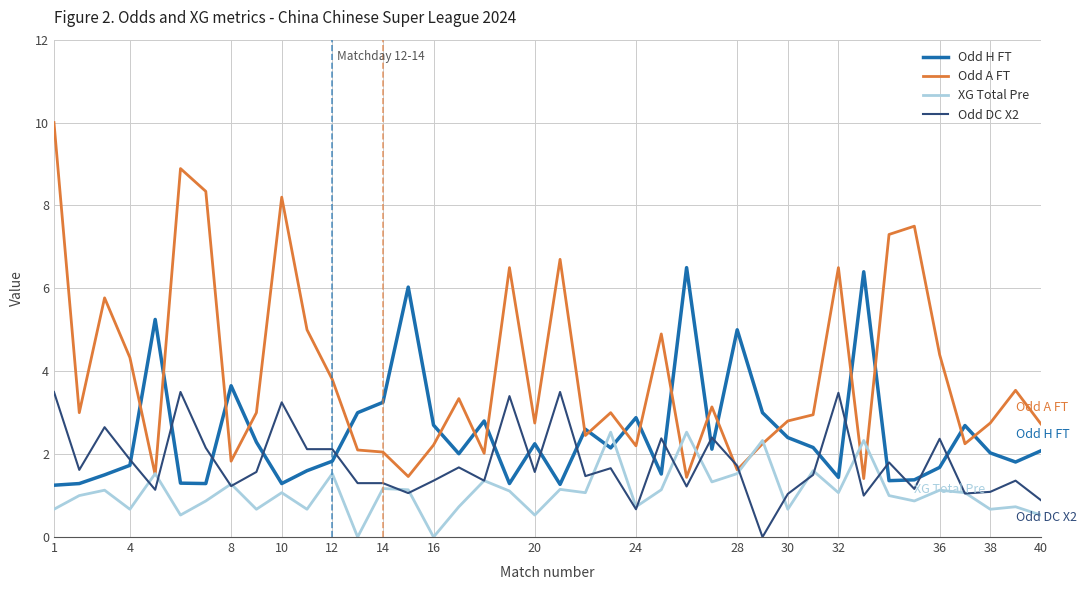

What is the maximum value shown in the chart?

10.0